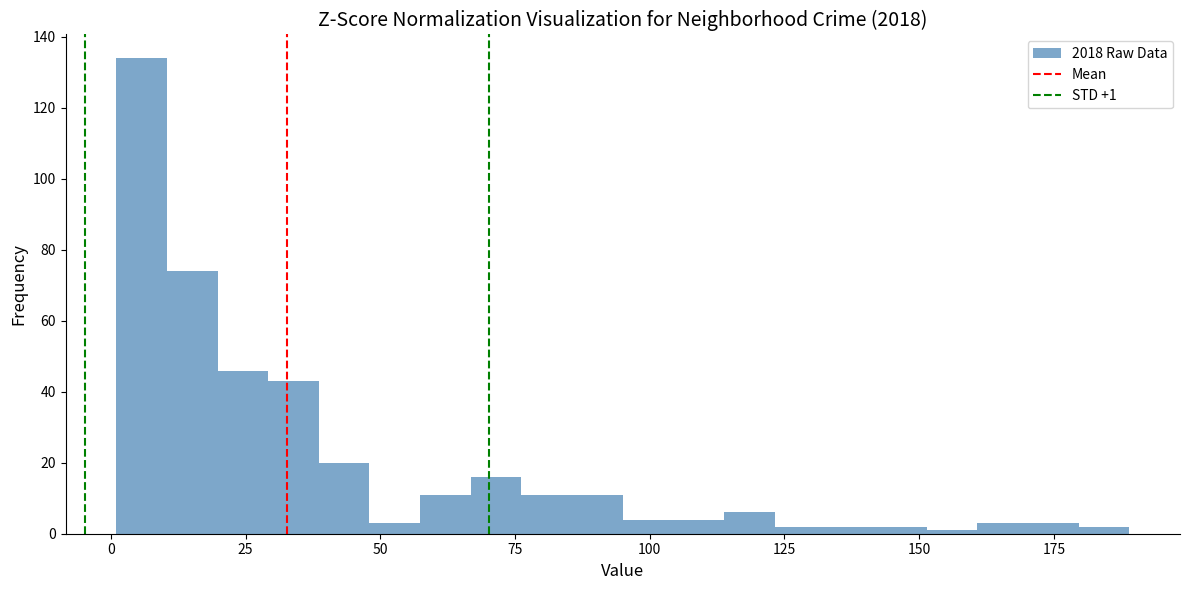

Around what value on the x-axis is the tallest bar? Give the approximate position of its centre, as read against the axis.

5